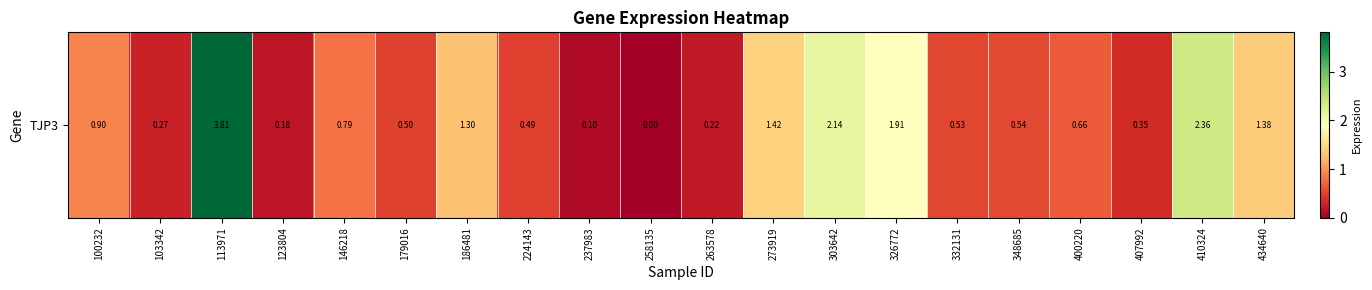

Which label corresponds to the largest value in the chart?

113971